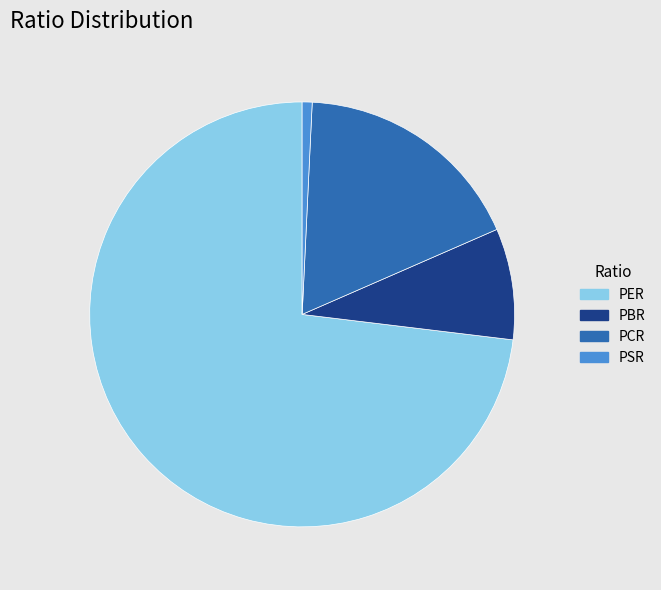

Is the sum of PSR and PER greater than half?

Yes